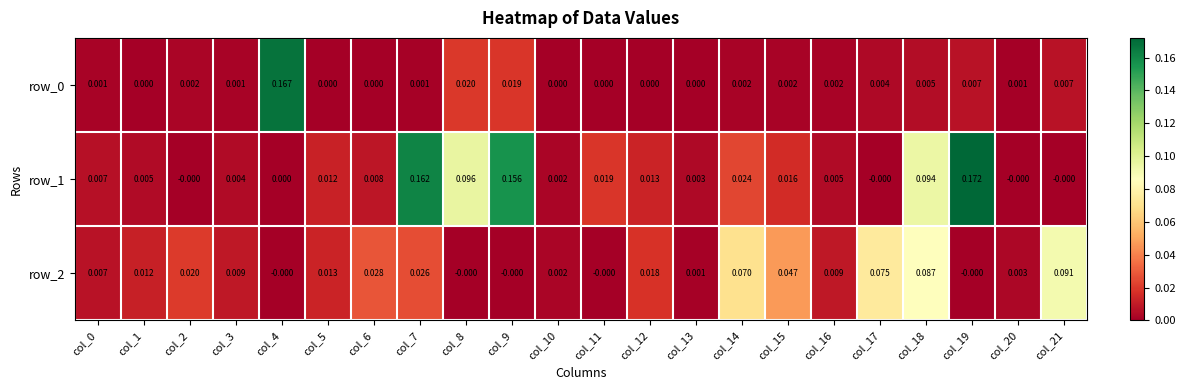

Is the value of row_1 at col_1 greater than the value of row_0 at col_11?

Yes